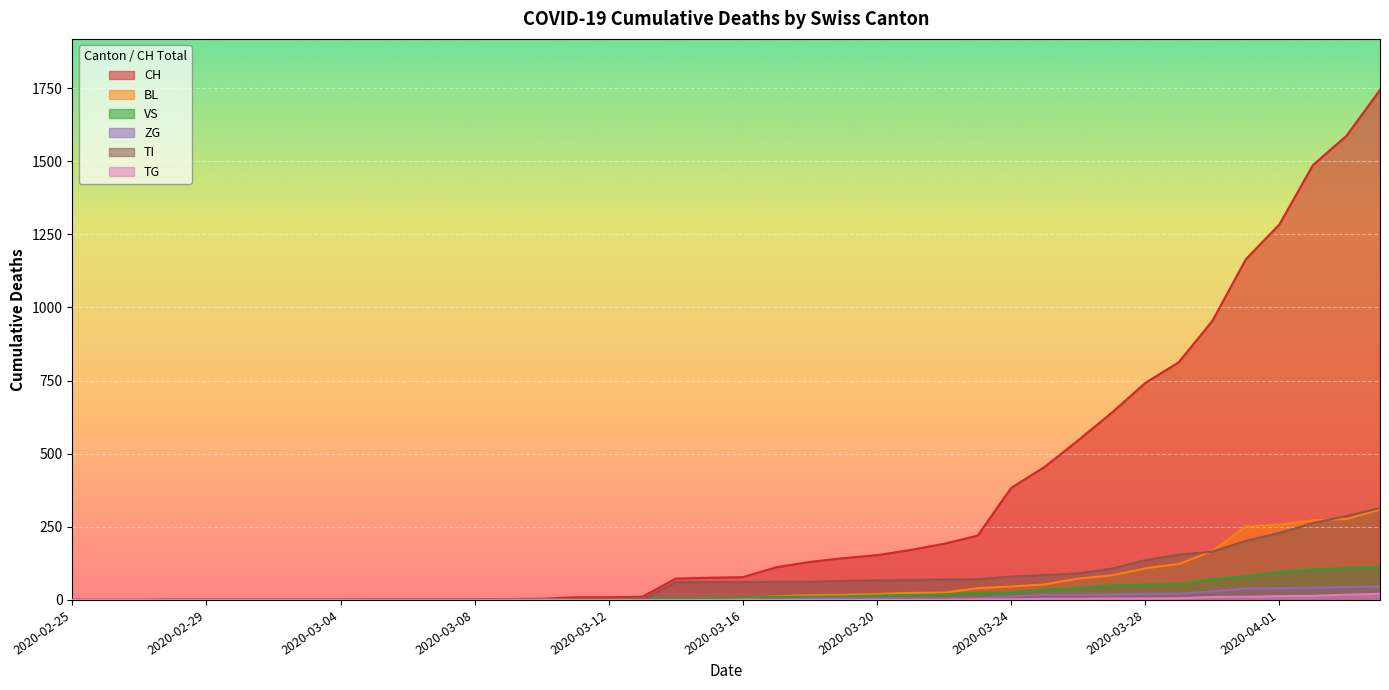

Reading left to right, what are all the values shown in this chart?

CH: 2020-02-25=0	2020-02-26=0	2020-02-27=0	2020-02-28=0	2020-02-29=0	2020-03-01=0	2020-03-02=0	2020-03-03=0	2020-03-04=0	2020-03-05=2	2020-03-06=2	2020-03-07=2	2020-03-08=2	2020-03-09=3	2020-03-10=4	2020-03-11=9	2020-03-12=9	2020-03-13=11	2020-03-14=73	2020-03-15=76	2020-03-16=78	2020-03-17=112	2020-03-18=130	2020-03-19=143	2020-03-20=153	2020-03-21=171	2020-03-22=192	2020-03-23=220	2020-03-24=383	2020-03-25=455	2020-03-26=546	2020-03-27=640	2020-03-28=742	2020-03-29=813	2020-03-30=954	2020-03-31=1165	2020-04-01=1284	2020-04-02=1487	2020-04-03=1587	2020-04-04=1744
BL: 2020-02-25=0	2020-02-26=0	2020-02-27=0	2020-02-28=0	2020-02-29=0	2020-03-01=0	2020-03-02=0	2020-03-03=0	2020-03-04=0	2020-03-05=0	2020-03-06=0	2020-03-07=0	2020-03-08=0	2020-03-09=1	2020-03-10=2	2020-03-11=2	2020-03-12=2	2020-03-13=2	2020-03-14=2	2020-03-15=5	2020-03-16=5	2020-03-17=13	2020-03-18=16	2020-03-19=17	2020-03-20=20	2020-03-21=24	2020-03-22=25	2020-03-23=40	2020-03-24=46	2020-03-25=53	2020-03-26=73	2020-03-27=84	2020-03-28=108	2020-03-29=123	2020-03-30=167	2020-03-31=251	2020-04-01=258	2020-04-02=272	2020-04-03=277	2020-04-04=309
VS: 2020-02-25=0	2020-02-26=0	2020-02-27=0	2020-02-28=2	2020-02-29=2	2020-03-01=2	2020-03-02=2	2020-03-03=2	2020-03-04=2	2020-03-05=2	2020-03-06=2	2020-03-07=2	2020-03-08=2	2020-03-09=2	2020-03-10=2	2020-03-11=3	2020-03-12=3	2020-03-13=5	2020-03-14=6	2020-03-15=6	2020-03-16=8	2020-03-17=11	2020-03-18=11	2020-03-19=12	2020-03-20=15	2020-03-21=17	2020-03-22=19	2020-03-23=24	2020-03-24=25	2020-03-25=35	2020-03-26=41	2020-03-27=50	2020-03-28=53	2020-03-29=54	2020-03-30=71	2020-03-31=81	2020-04-01=96	2020-04-02=104	2020-04-03=109	2020-04-04=112
ZG: 2020-02-25=0	2020-02-26=0	2020-02-27=0	2020-02-28=0	2020-02-29=0	2020-03-01=0	2020-03-02=0	2020-03-03=0	2020-03-04=0	2020-03-05=0	2020-03-06=0	2020-03-07=0	2020-03-08=0	2020-03-09=0	2020-03-10=0	2020-03-11=0	2020-03-12=0	2020-03-13=0	2020-03-14=0	2020-03-15=0	2020-03-16=0	2020-03-17=1	2020-03-18=5	2020-03-19=5	2020-03-20=5	2020-03-21=5	2020-03-22=5	2020-03-23=5	2020-03-24=12	2020-03-25=18	2020-03-26=18	2020-03-27=18	2020-03-28=21	2020-03-29=21	2020-03-30=29	2020-03-31=39	2020-04-01=40	2020-04-02=41	2020-04-03=44	2020-04-04=46
TI: 2020-02-25=0	2020-02-26=0	2020-02-27=0	2020-02-28=0	2020-02-29=0	2020-03-01=0	2020-03-02=0	2020-03-03=0	2020-03-04=0	2020-03-05=0	2020-03-06=0	2020-03-07=0	2020-03-08=0	2020-03-09=0	2020-03-10=0	2020-03-11=0	2020-03-12=0	2020-03-13=0	2020-03-14=61	2020-03-15=61	2020-03-16=61	2020-03-17=62	2020-03-18=62	2020-03-19=65	2020-03-20=67	2020-03-21=68	2020-03-22=70	2020-03-23=71	2020-03-24=80	2020-03-25=85	2020-03-26=91	2020-03-27=107	2020-03-28=136	2020-03-29=155	2020-03-30=165	2020-03-31=202	2020-04-01=229	2020-04-02=263	2020-04-03=287	2020-04-04=314
TG: 2020-02-25=0	2020-02-26=0	2020-02-27=0	2020-02-28=0	2020-02-29=0	2020-03-01=0	2020-03-02=0	2020-03-03=0	2020-03-04=0	2020-03-05=0	2020-03-06=0	2020-03-07=0	2020-03-08=0	2020-03-09=0	2020-03-10=0	2020-03-11=0	2020-03-12=0	2020-03-13=0	2020-03-14=0	2020-03-15=0	2020-03-16=0	2020-03-17=0	2020-03-18=0	2020-03-19=0	2020-03-20=0	2020-03-21=0	2020-03-22=0	2020-03-23=2	2020-03-24=2	2020-03-25=4	2020-03-26=4	2020-03-27=5	2020-03-28=5	2020-03-29=6	2020-03-30=10	2020-03-31=11	2020-04-01=13	2020-04-02=14	2020-04-03=18	2020-04-04=21